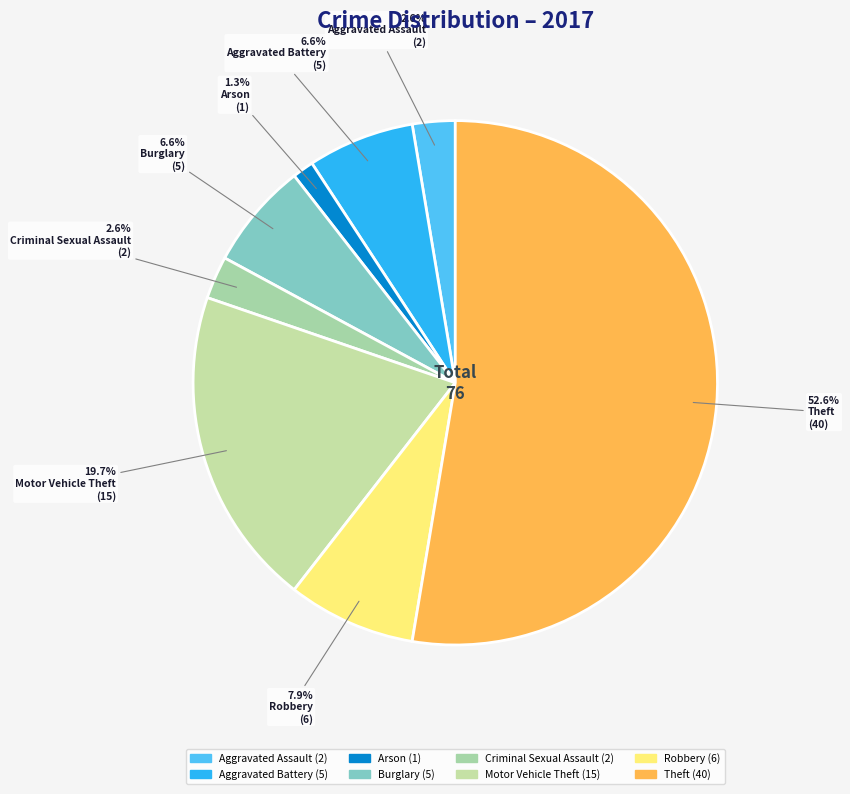

What is the total percentage of Robbery and Aggravated Assault?

10.5%